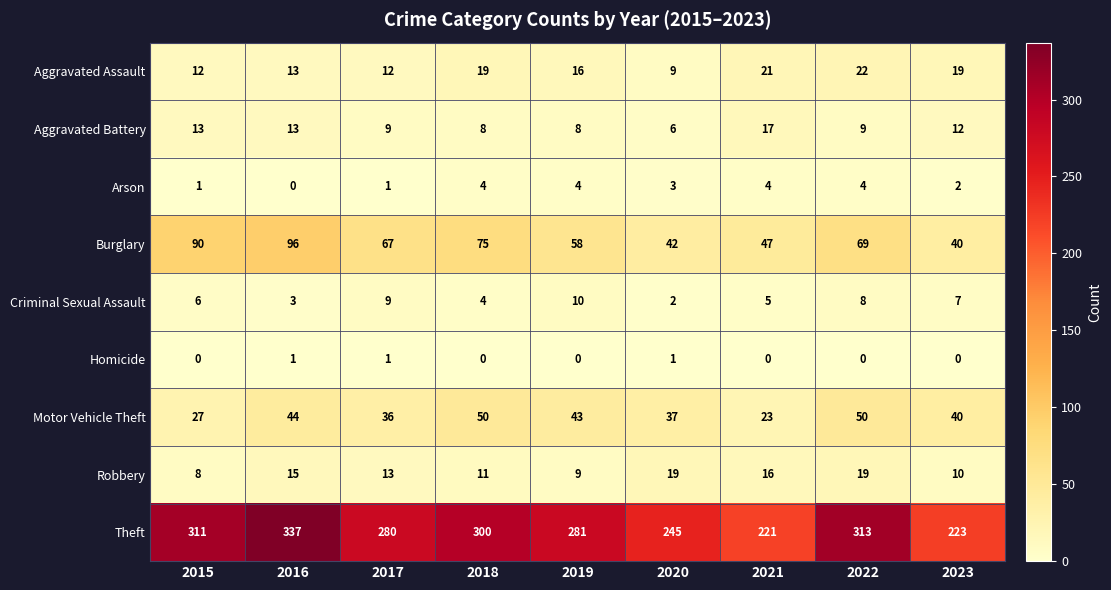

Which series changed the most between 2016 and 2023?

Theft